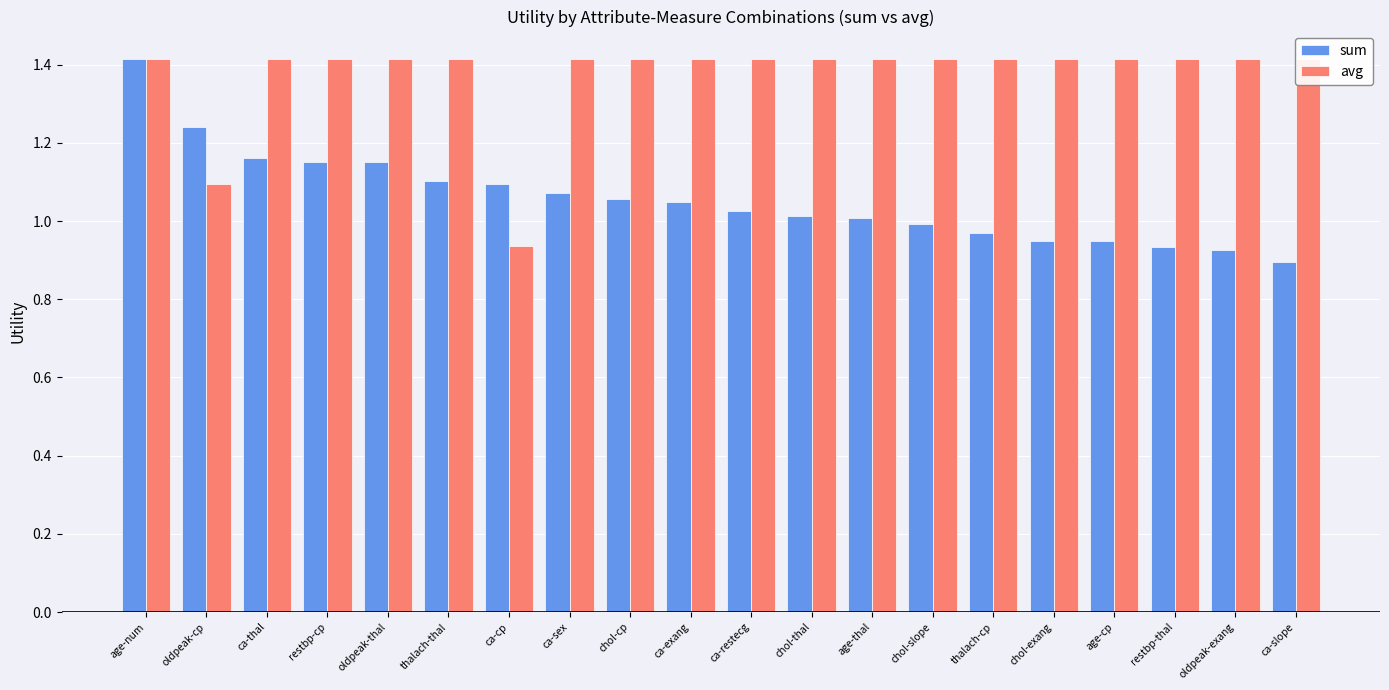

Where does the avg series first go above 1?

age-num